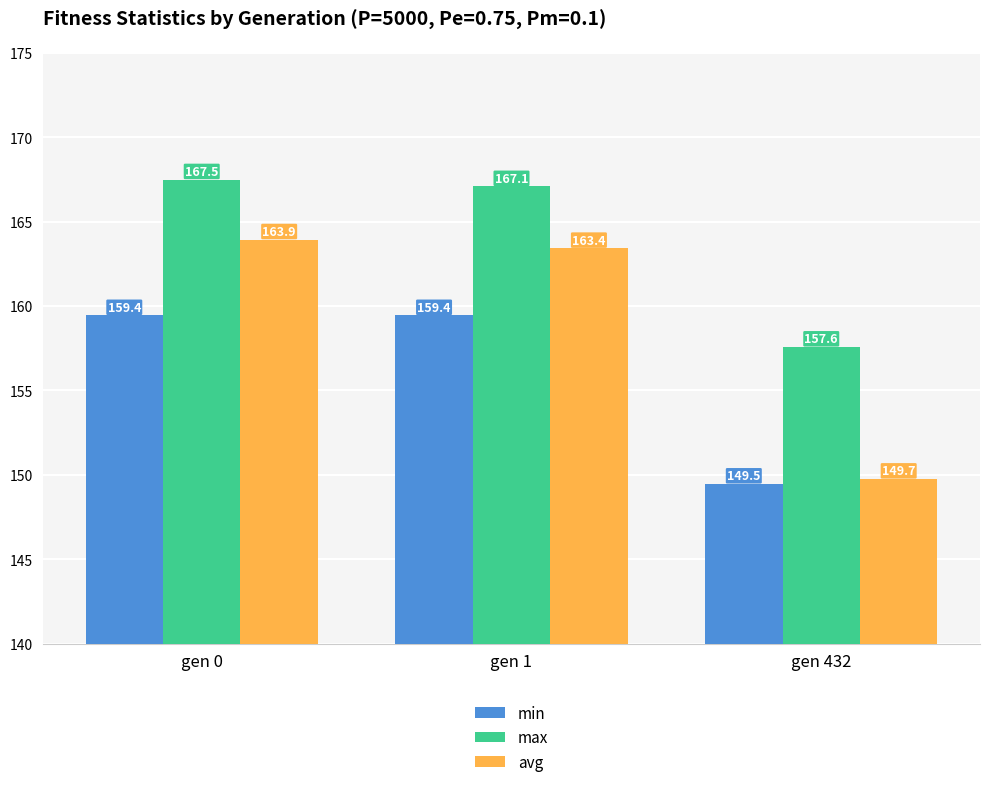

How many values in the avg series exceed 163?

2